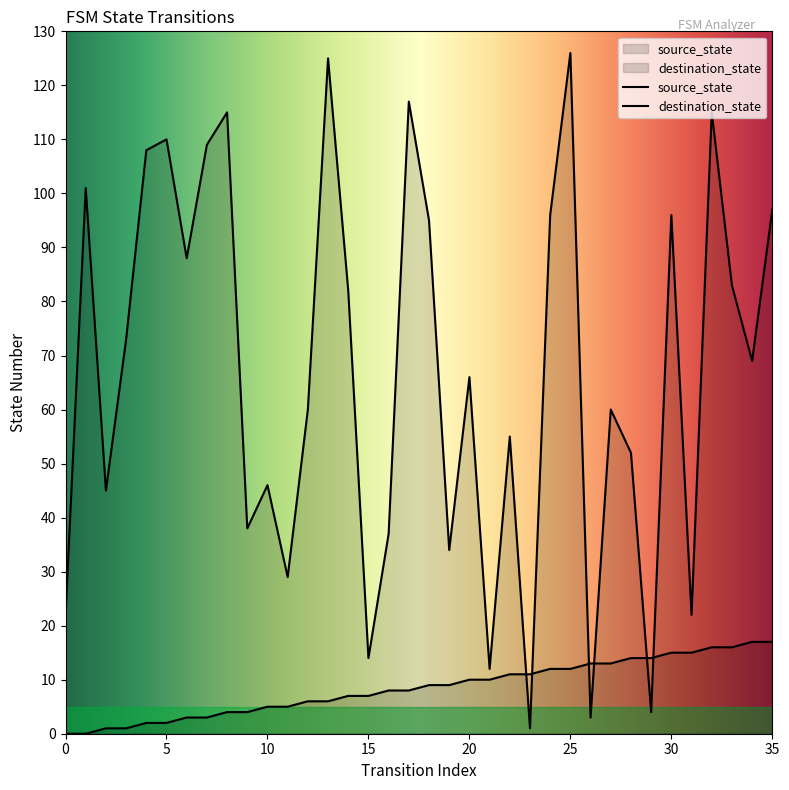

At which category is the sum across all series the highest?

25